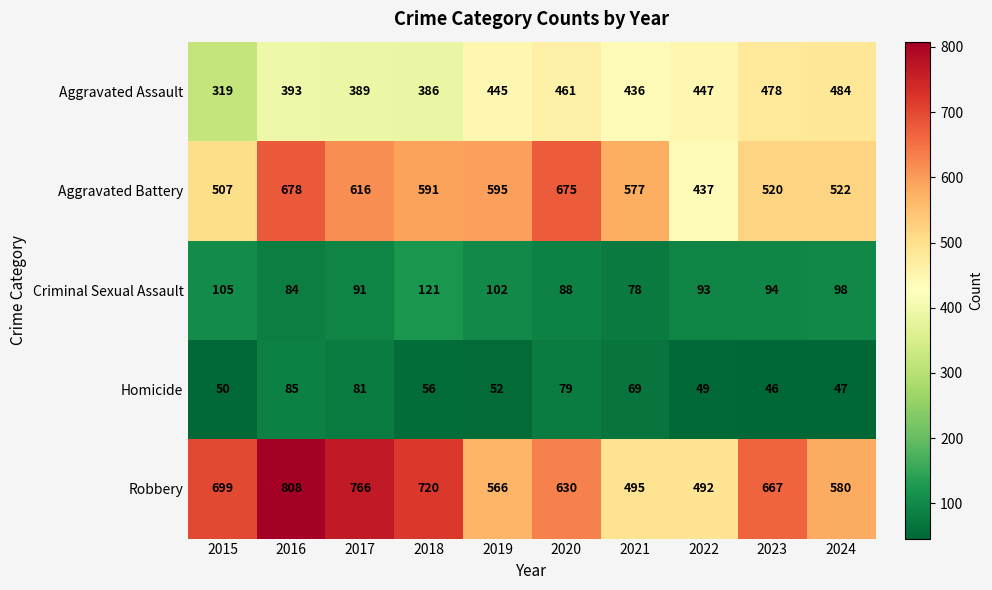

Where is Criminal Sexual Assault nearest to the value 99?

2024